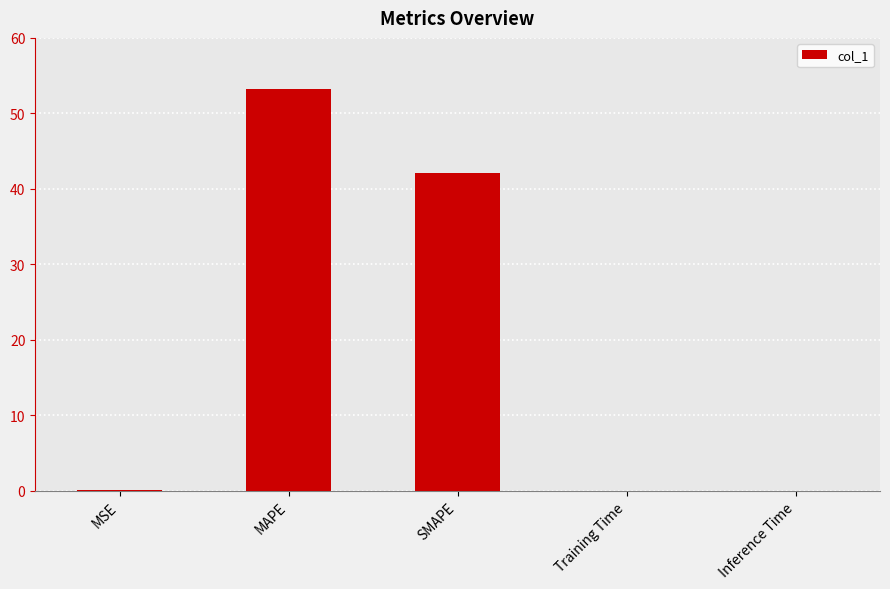

Which category has the highest value across all series?

MAPE